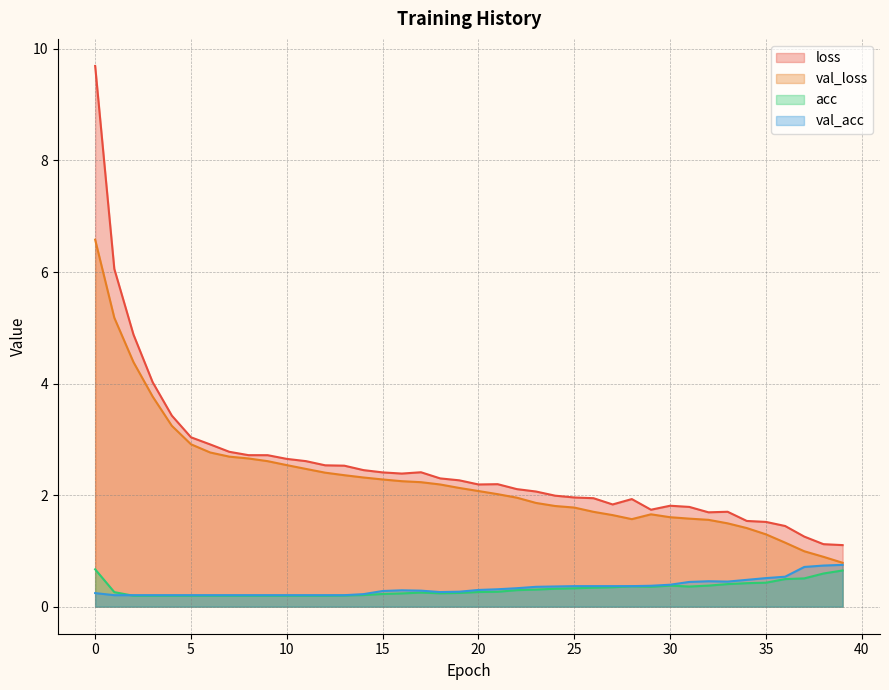

Where is the first local minimum for acc?

18